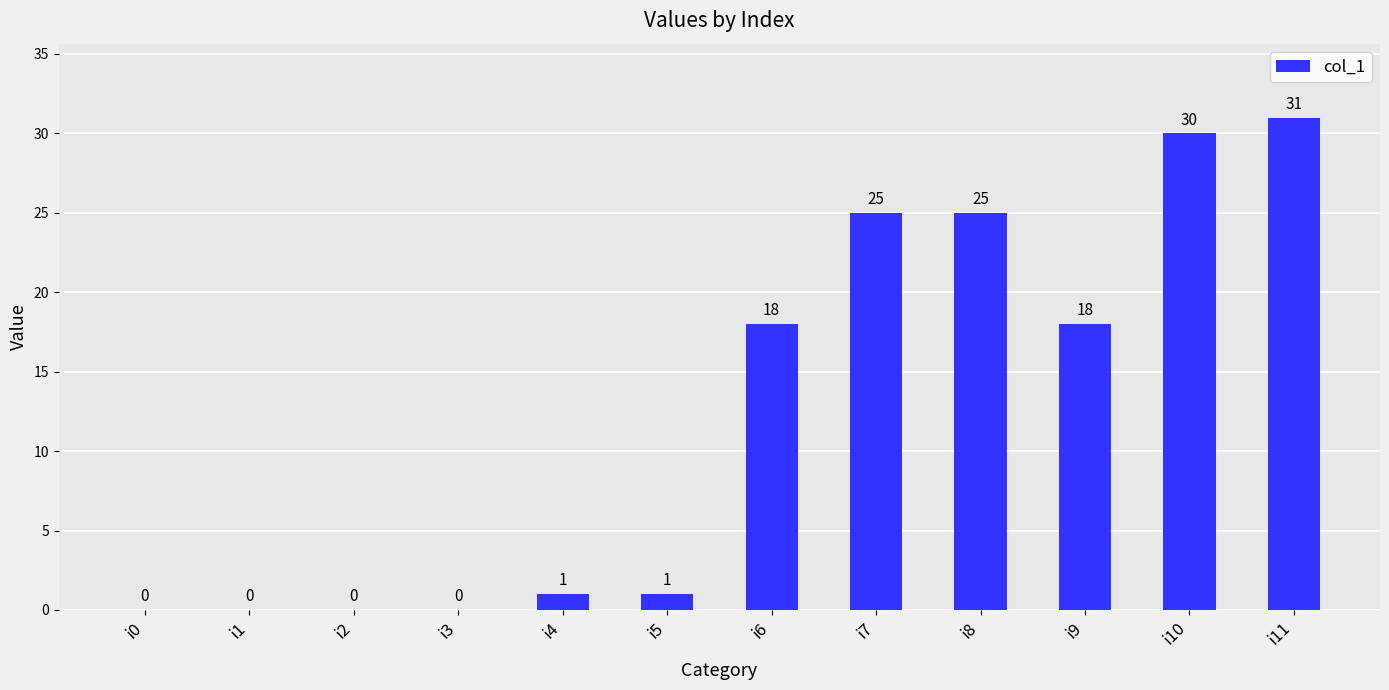

What is the maximum value shown in the chart?

31